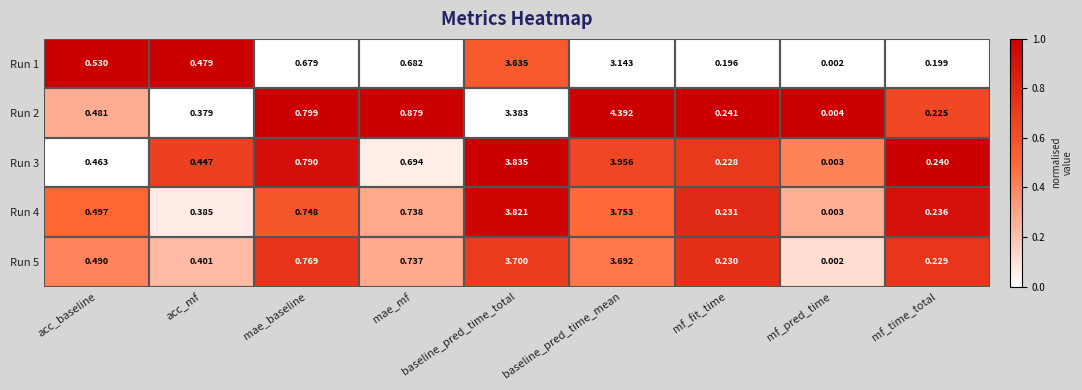

At which category is the sum across all series the highest?

baseline_pred_time_mean